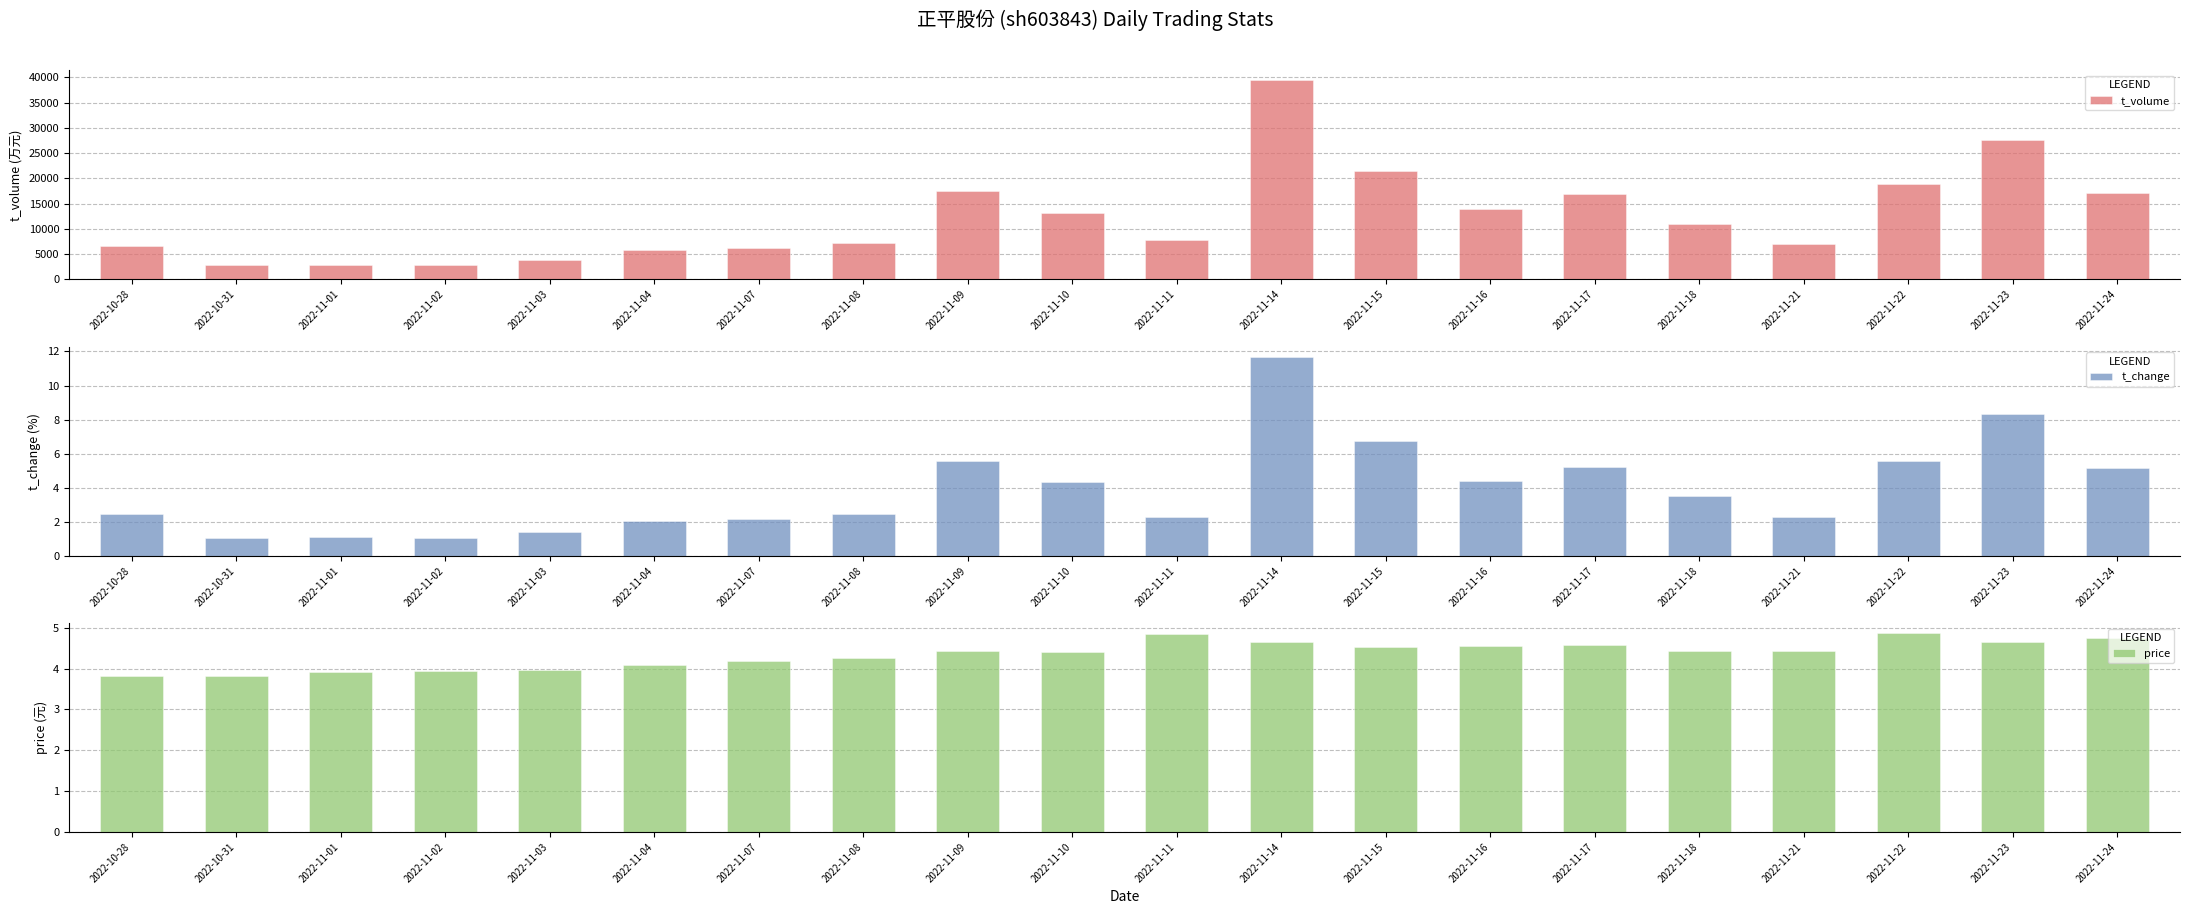

What is the approximate value of t_change at 2022-11-22?

5.6